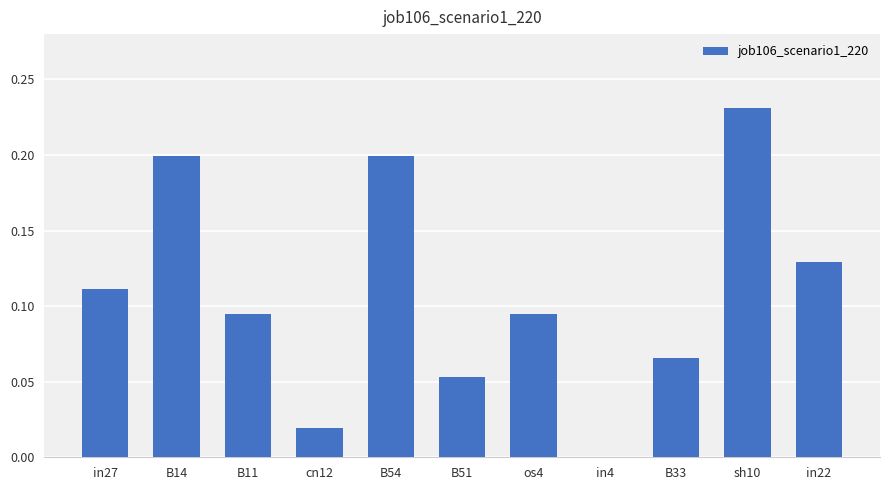

Does the chart contain stacked bars?

No